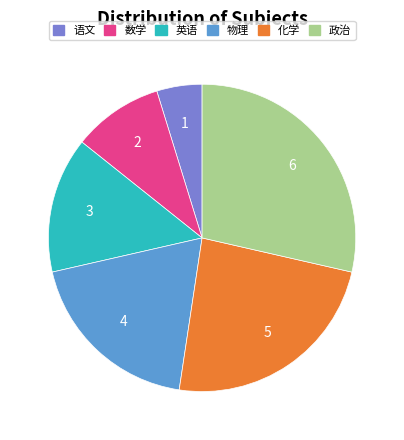

Is the sum of 数学 and 英语 greater than half?

No